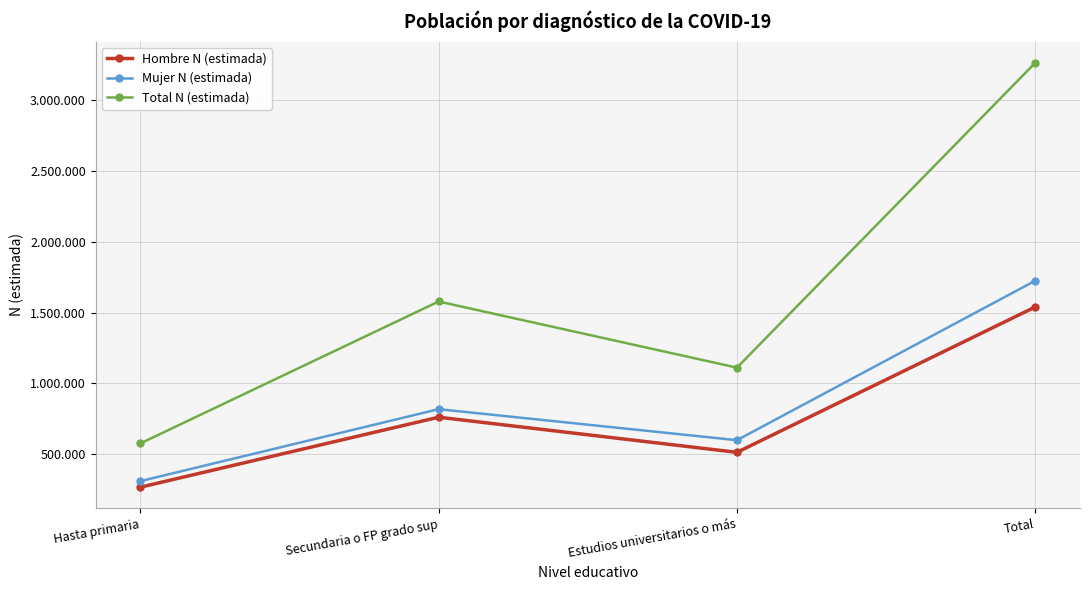

Which series has the largest total across all categories?

Total N (estimada)